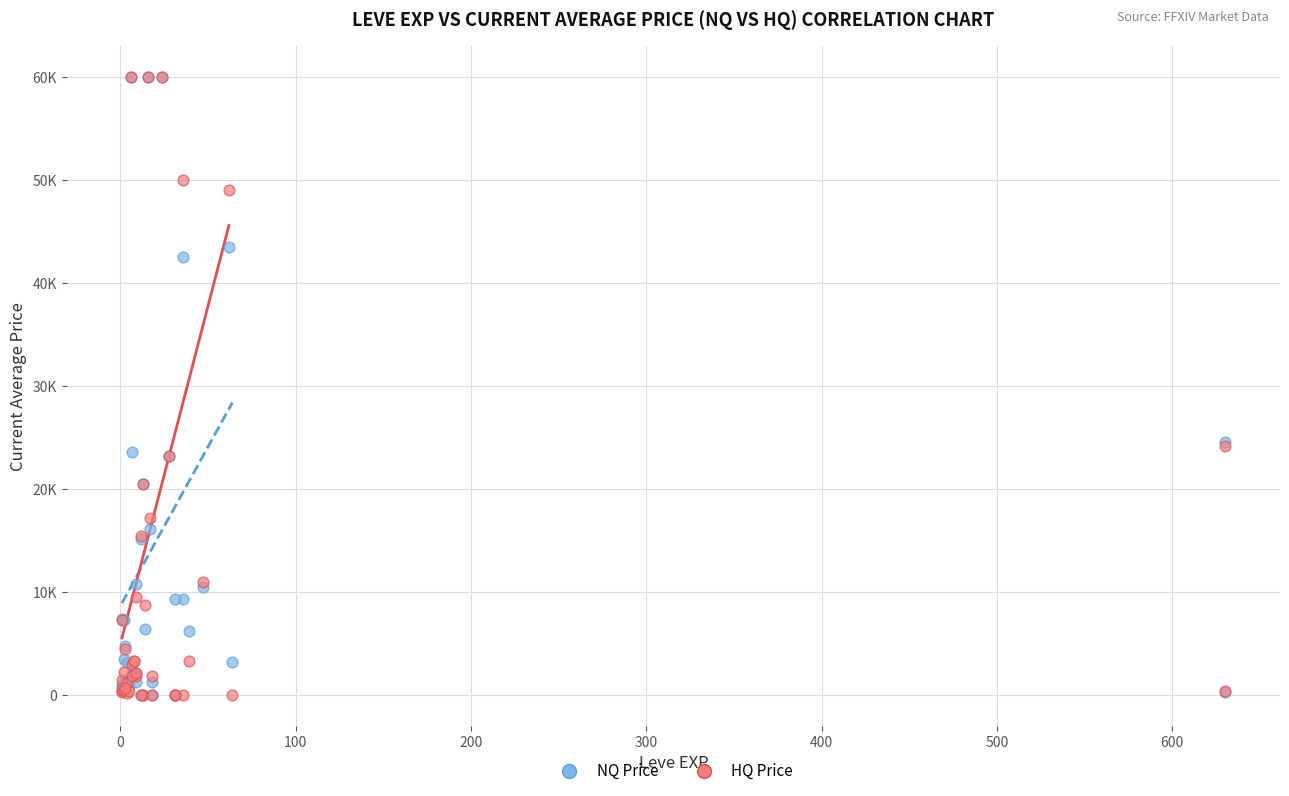

What are all the series names shown in the legend?

NQ Price, HQ Price